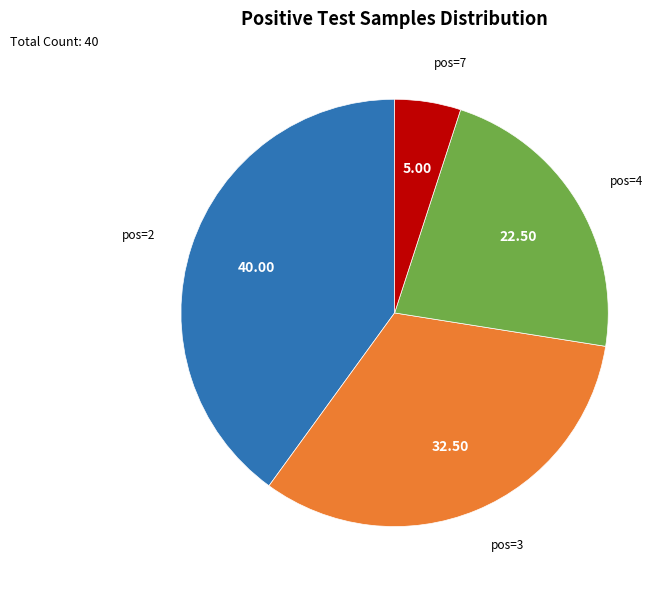

Is there a majority slice in this chart?

No